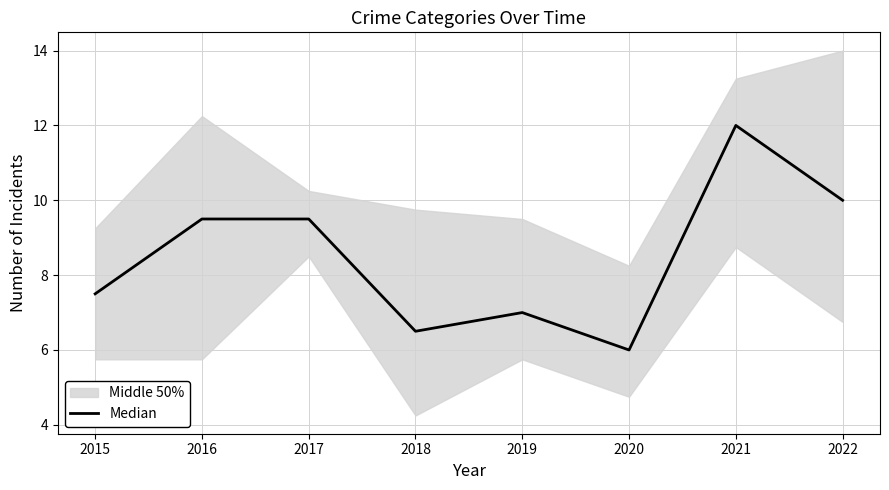

Does the chart display data point markers on the line(s)?

No